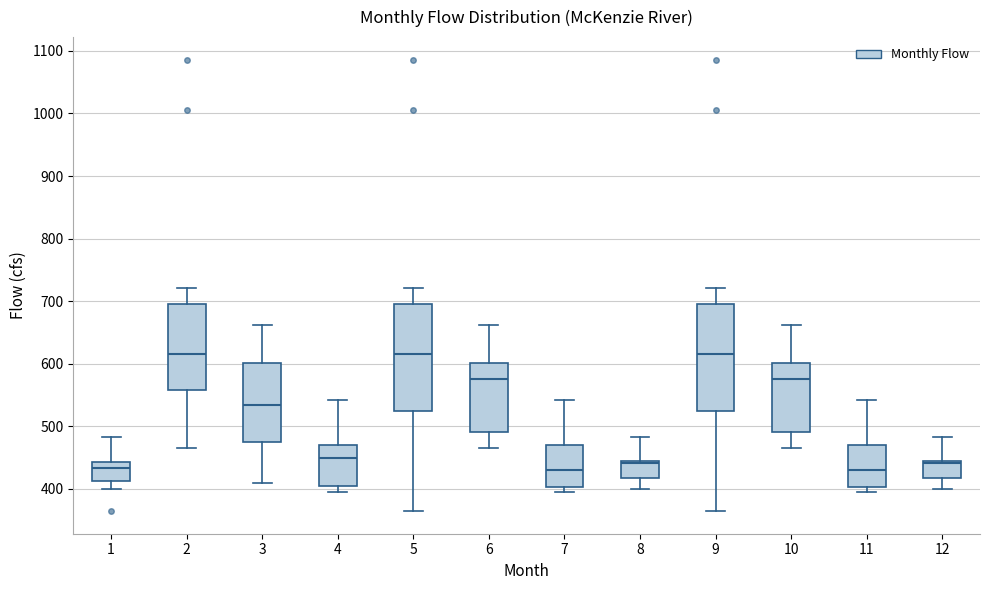

Where does the median line of the box at x = 6 sit on the y-axis? The values are not printed on the chart, so give them approximately, as read against the axis.

580